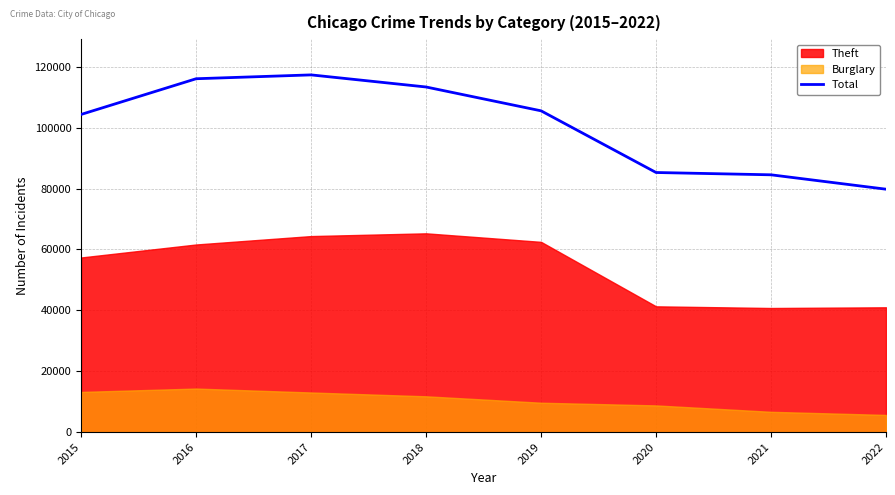

Which label corresponds to the largest value in the chart?

2017